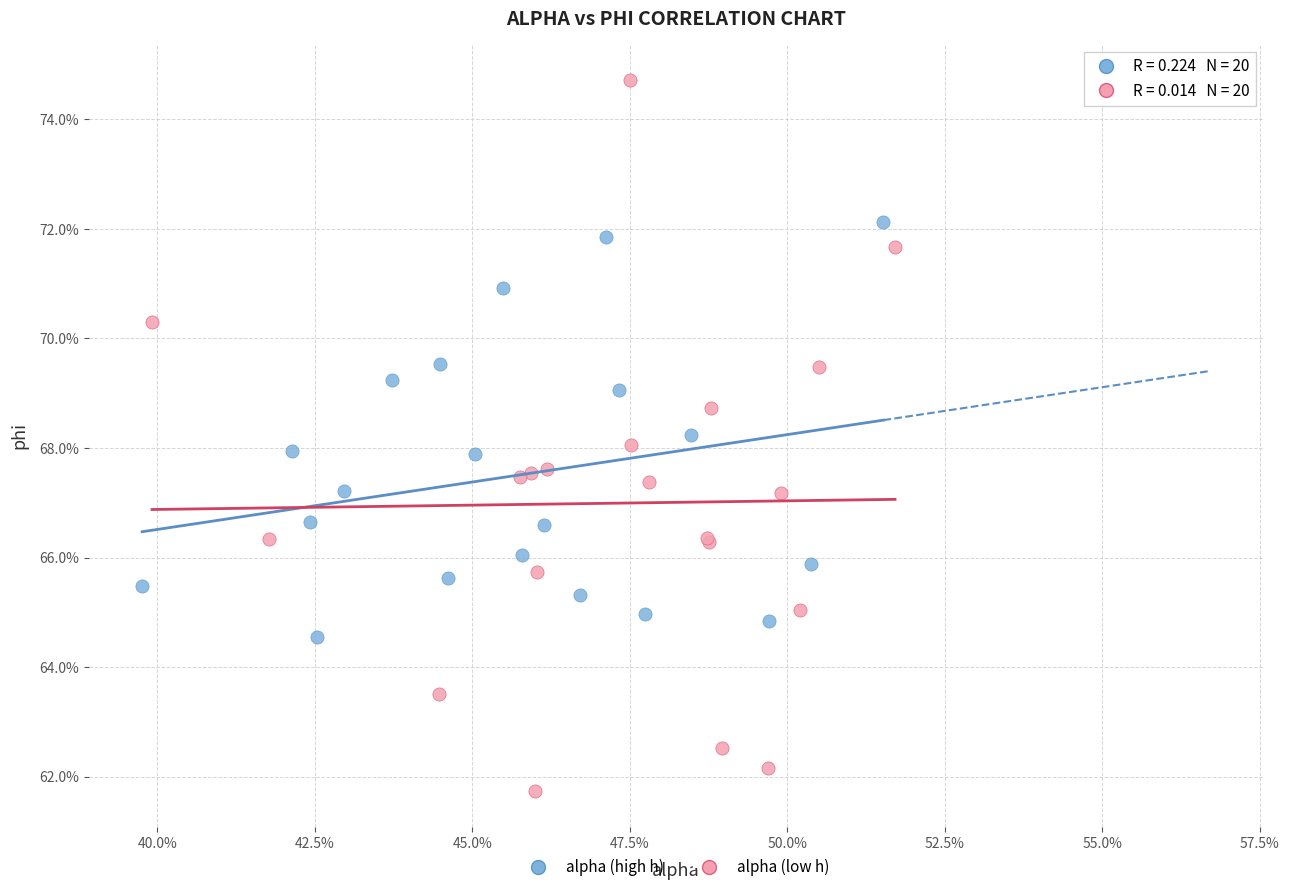

What are all the series names shown in the legend?

alpha (high h), alpha (low h)